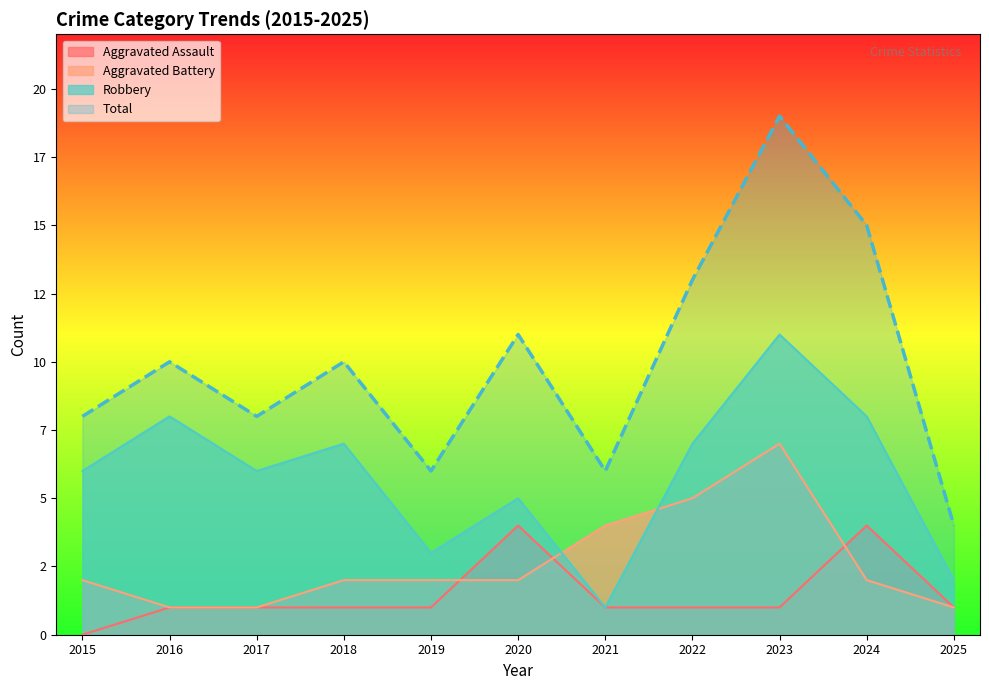

List the series in order of their peak value, highest first.

Total, Robbery, Aggravated Battery, Aggravated Assault